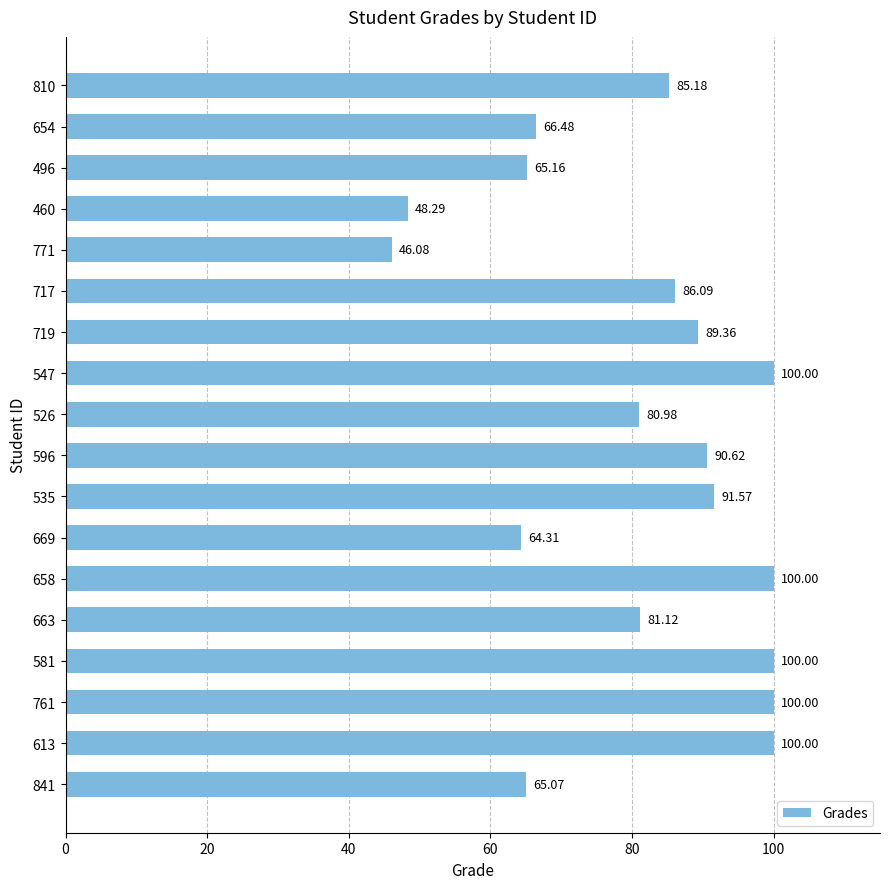

What is the difference between the second highest and minimum values?

53.9